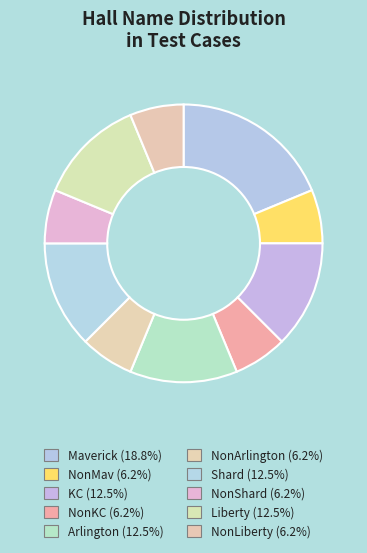

How many segments does this pie chart have?

10